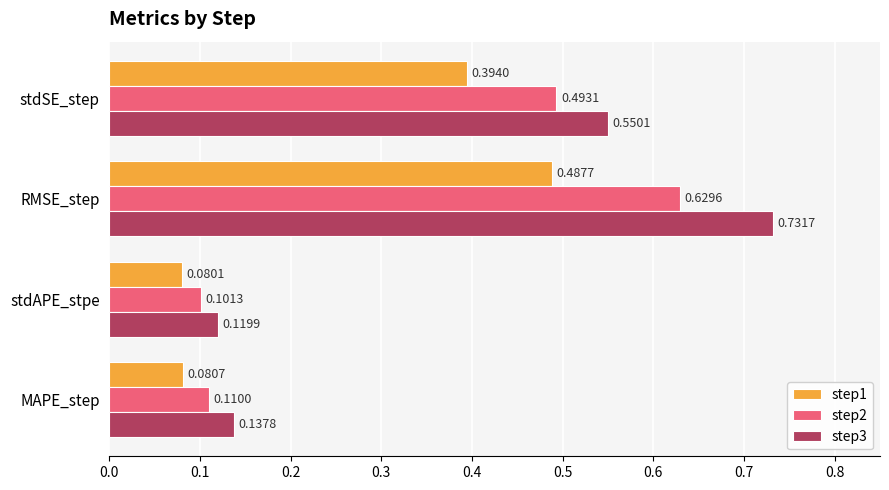

Which series has the largest range (max minus min)?

step3